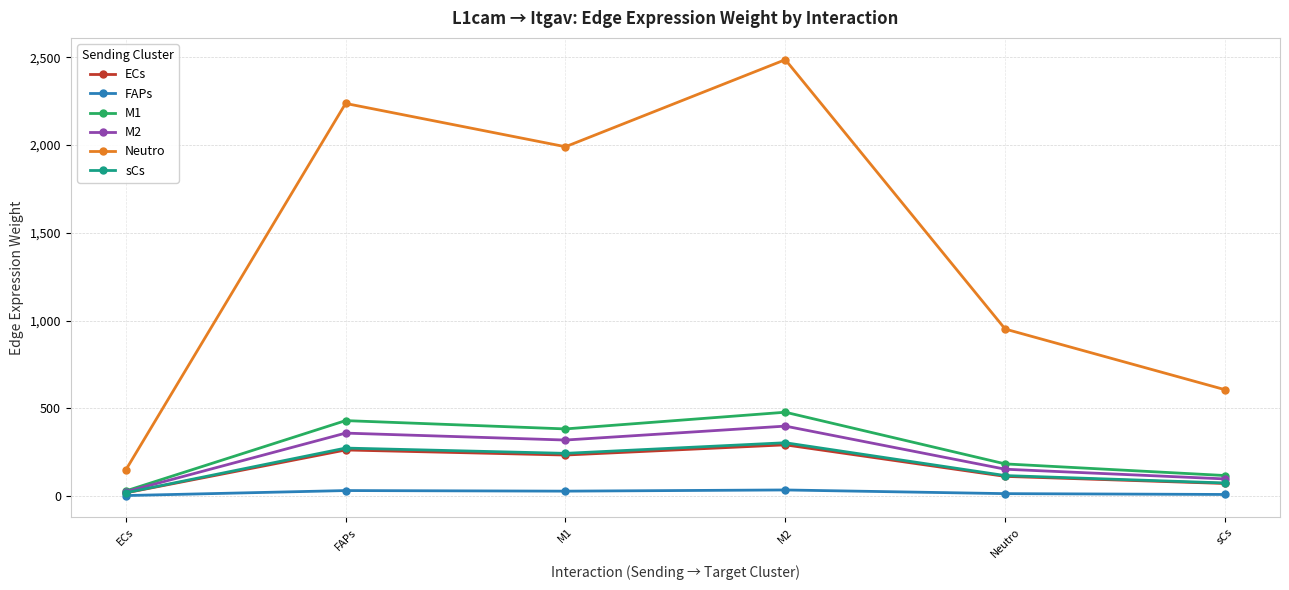

Read the M2 value at FAPs.

358.1